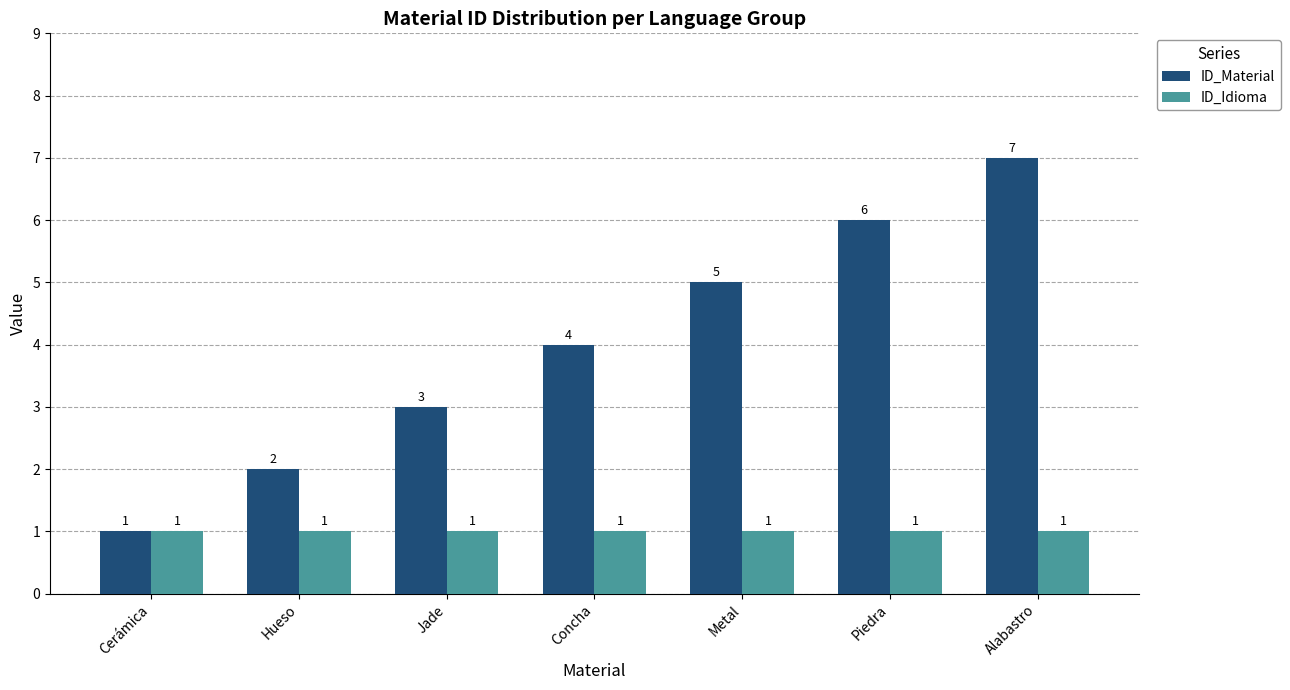

Count the number of data series in this chart.

2